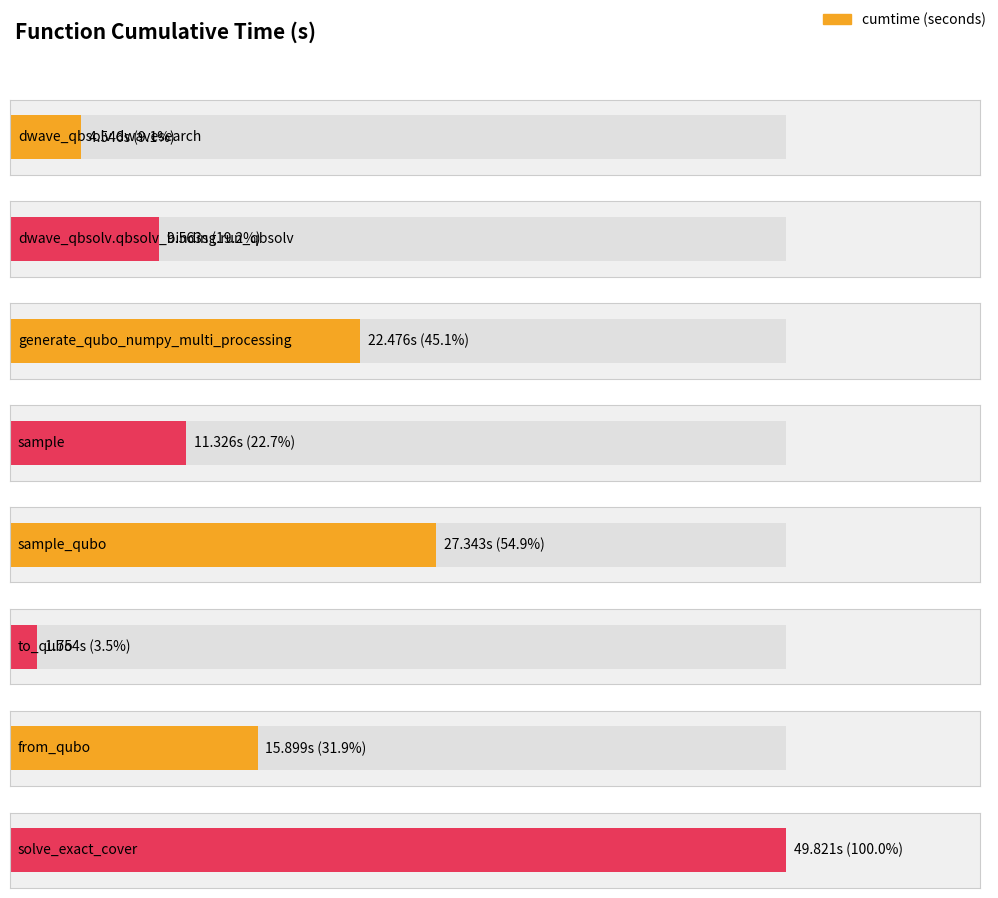

Reading left to right, transcribe all the data shown in this chart.

4.5	9.6	22.5	11.3	27.3	1.8	15.9	49.8